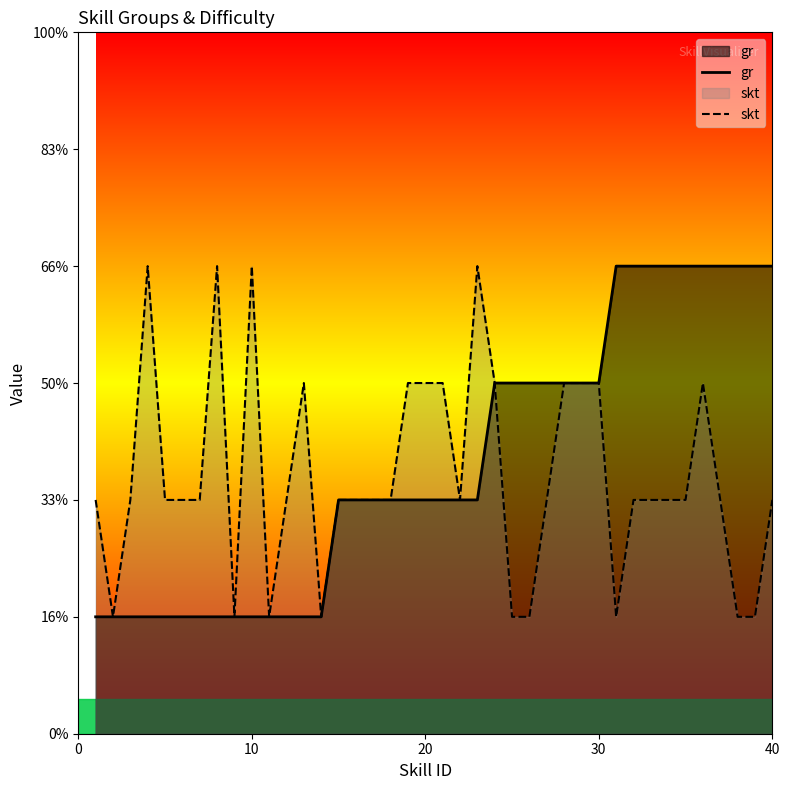

Does the chart display data point markers on the line(s)?

No